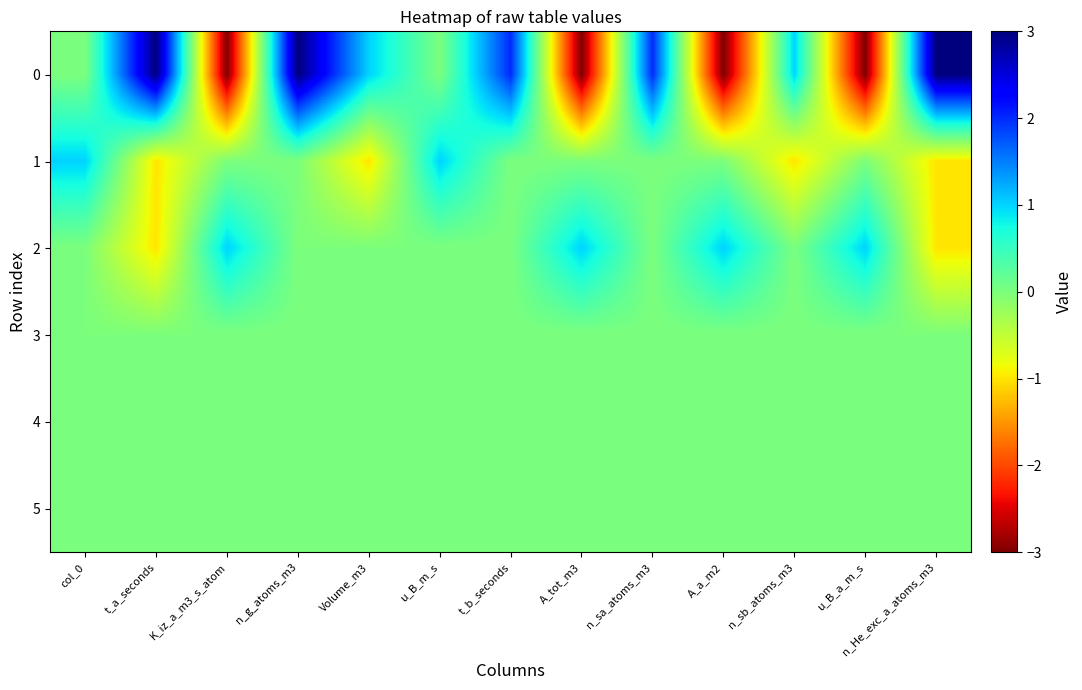

At which category is the sum across all series the highest?

n_g_atoms_m3